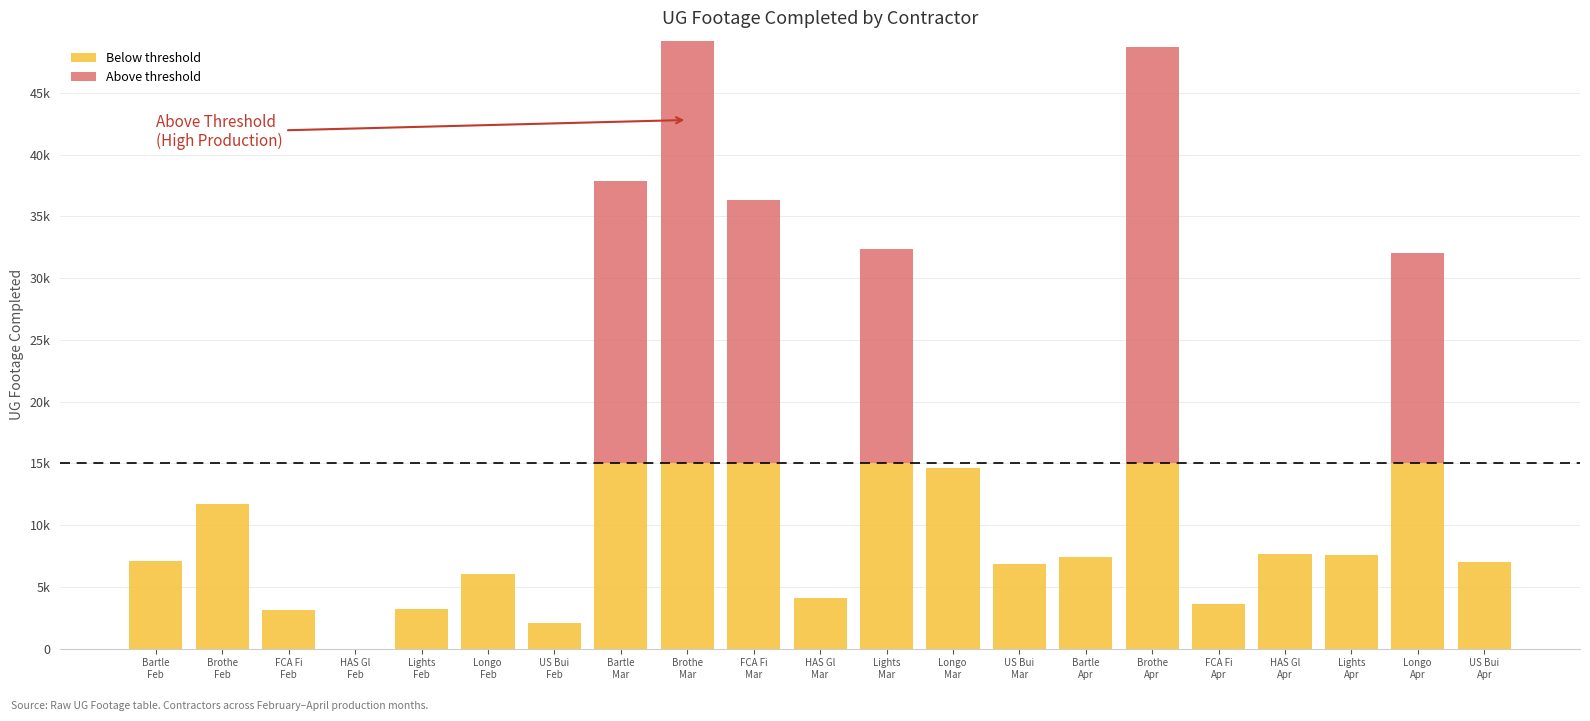

List the series in order of their peak value, lowest first.

Below threshold, Above threshold